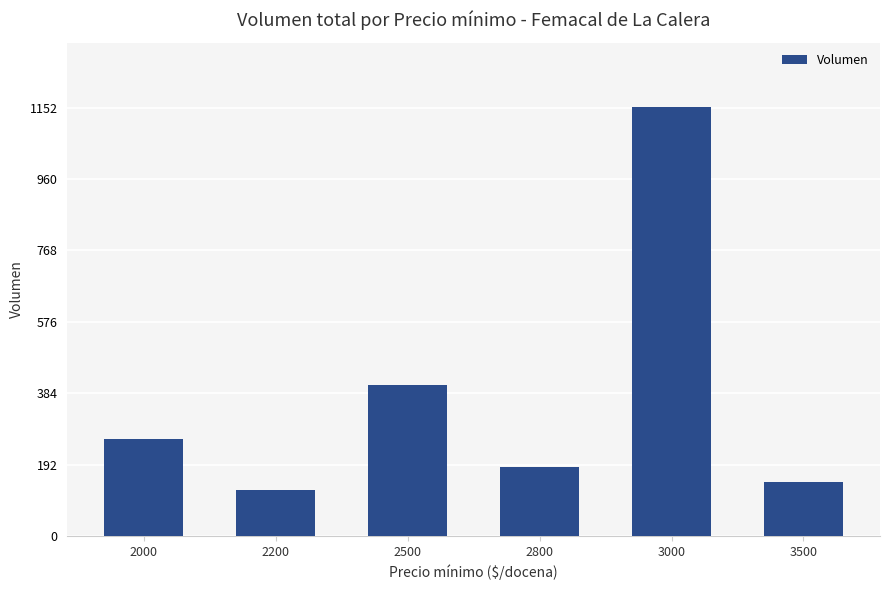

Rank the categories by value from highest to lowest.

3000, 2500, 2000, 2800, 3500, 2200